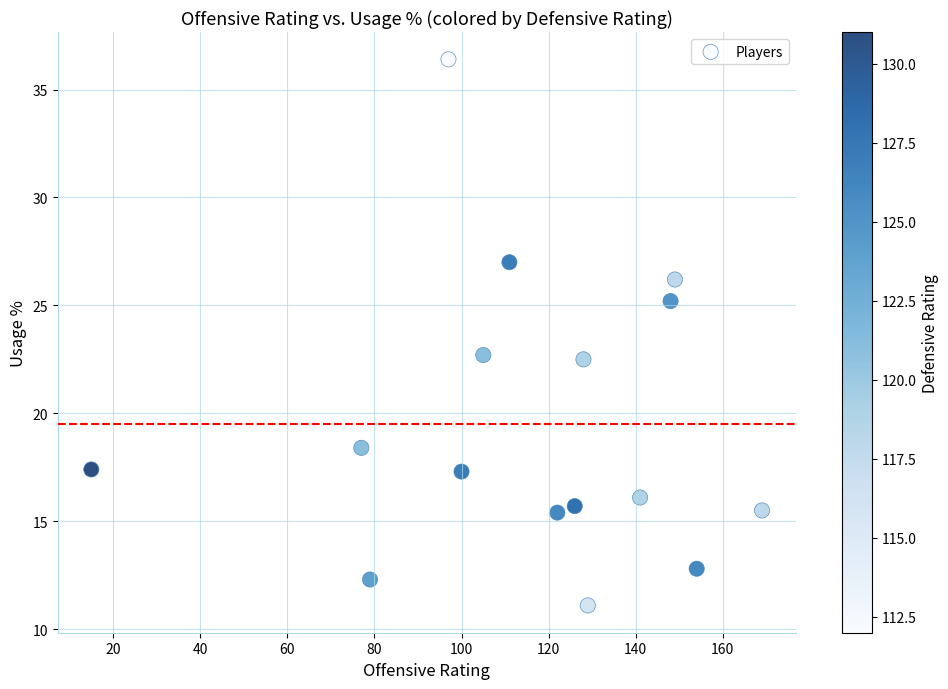

What is the range of Y values (max minus min)?

25.3